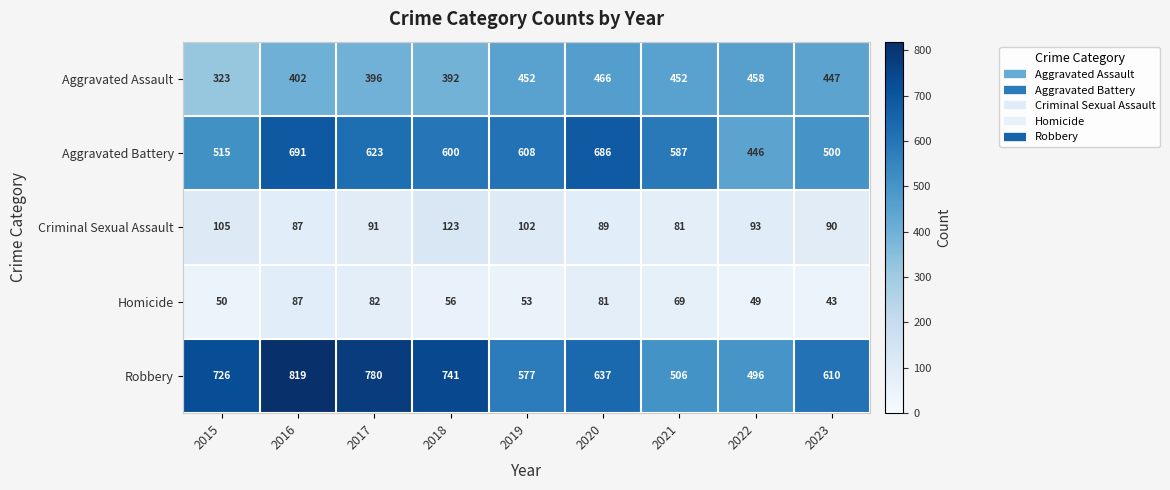

Where is Aggravated Battery nearest to the value 568?

2021